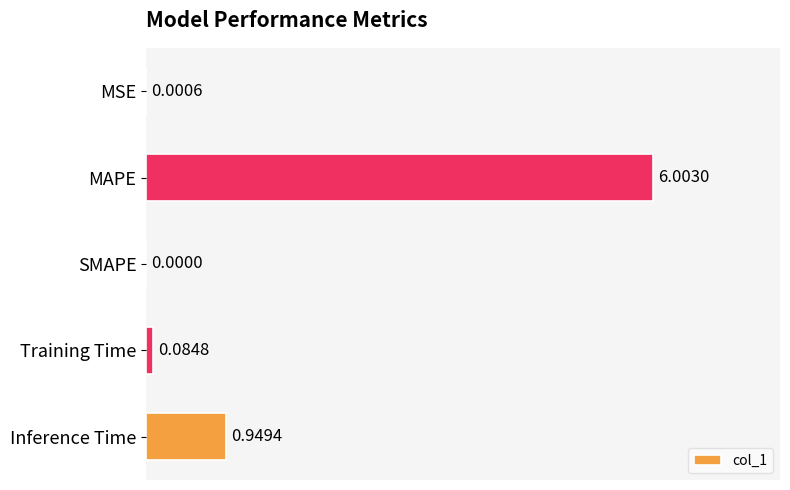

Which has a higher value, MSE or SMAPE?

MSE